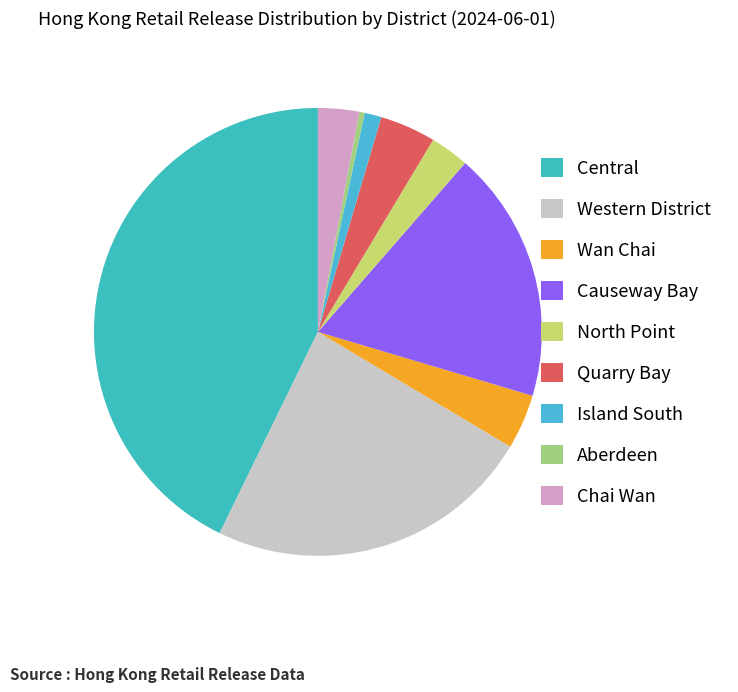

Count the number of slices in the pie.

9